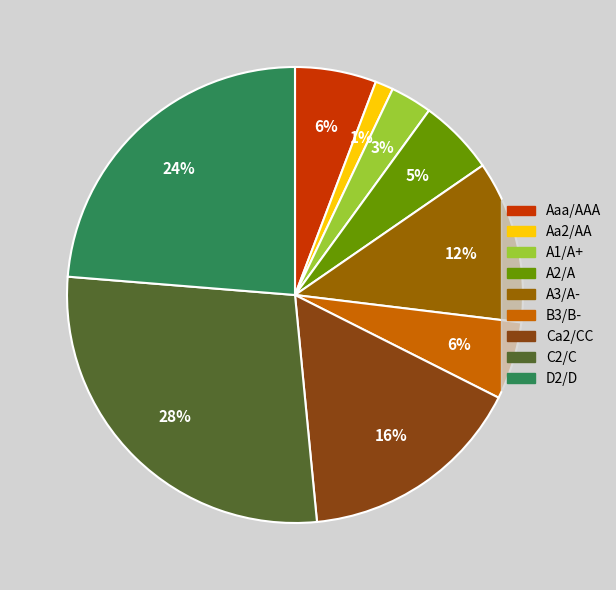

What is the largest slice in the pie chart?

C2/C